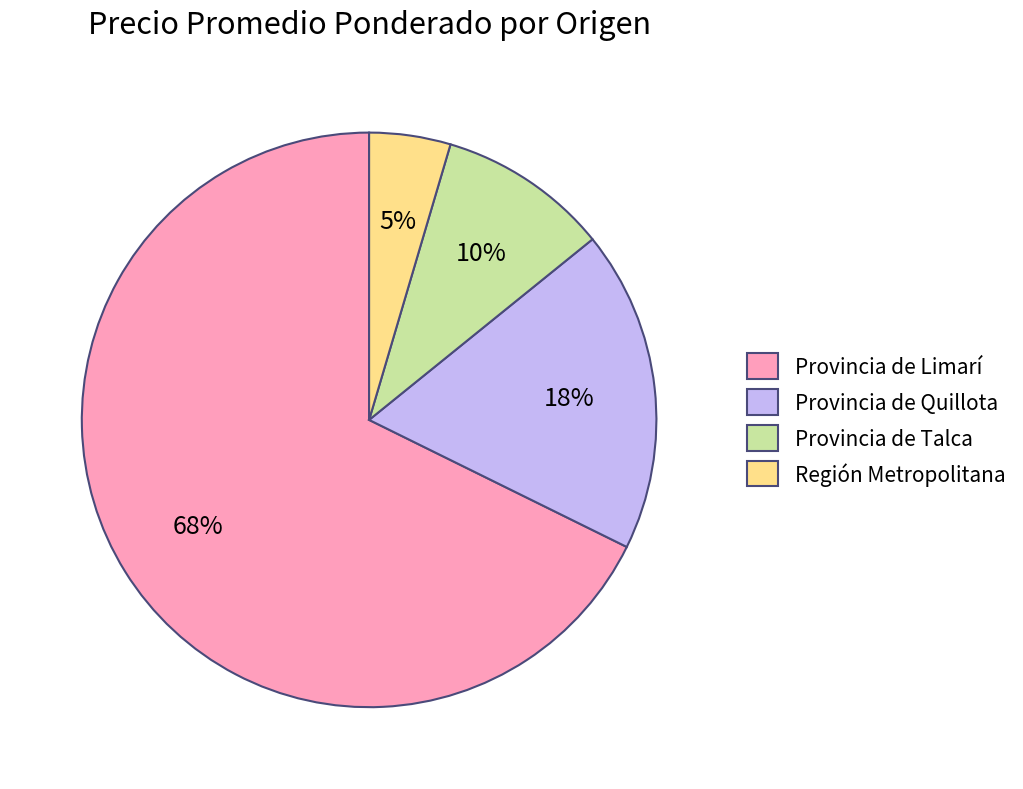

To the nearest percent, what is the combined percentage of Provincia de Limarí and Provincia de Talca?

77%